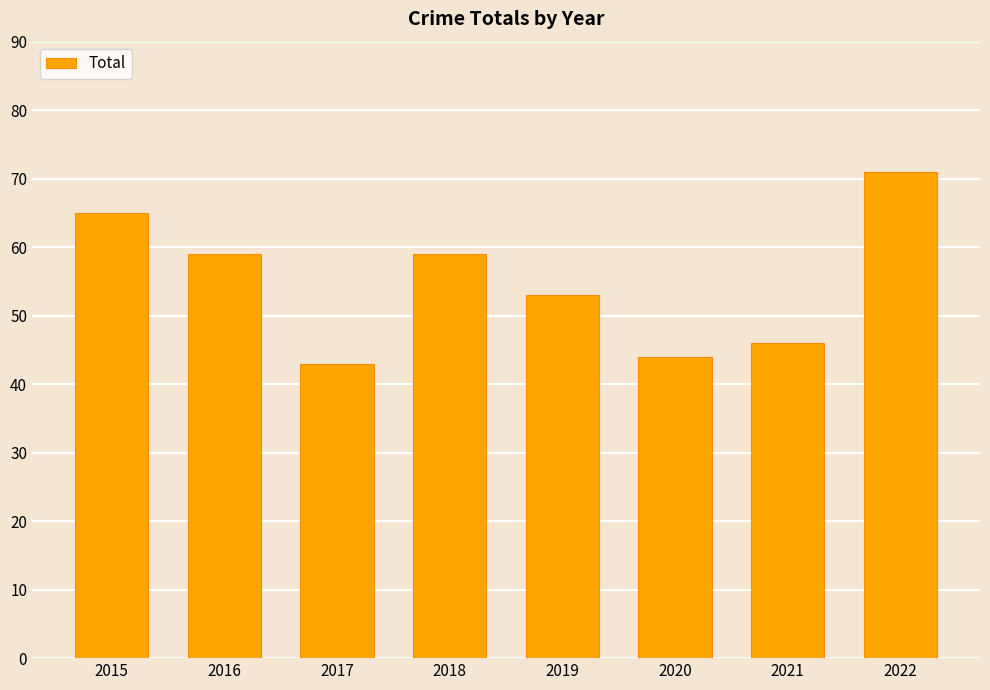

What is the sum of the values at 2021 and 2016?

105